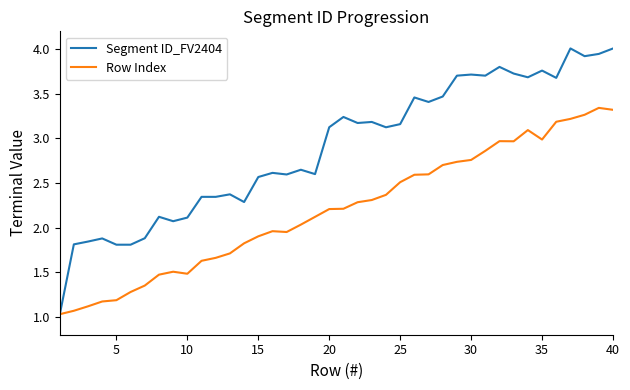

What is the difference between the maximum and minimum values in the Segment ID_FV2404 series?

3.0